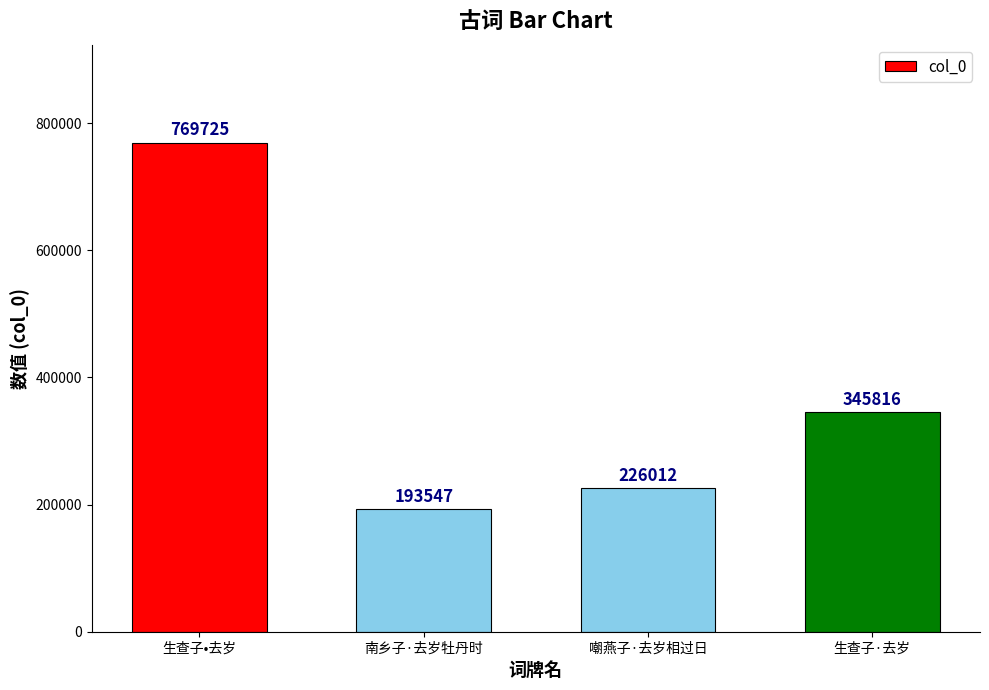

Which label corresponds to the smallest value in the chart?

南乡子·去岁牡丹时